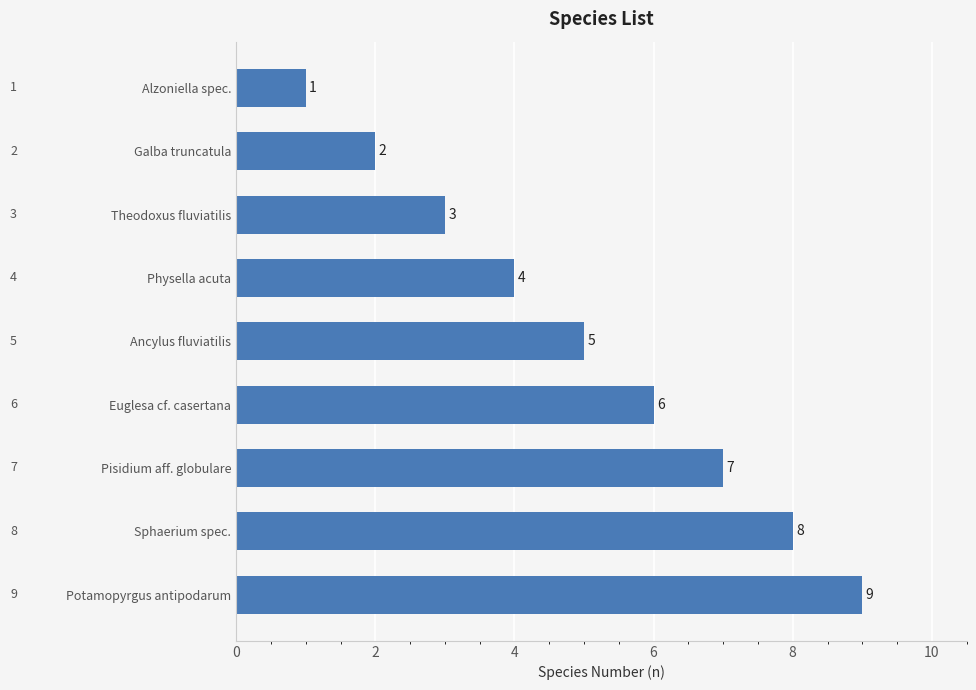

Between Theodoxus fluviatilis and Potamopyrgus antipodarum, which is larger?

Potamopyrgus antipodarum